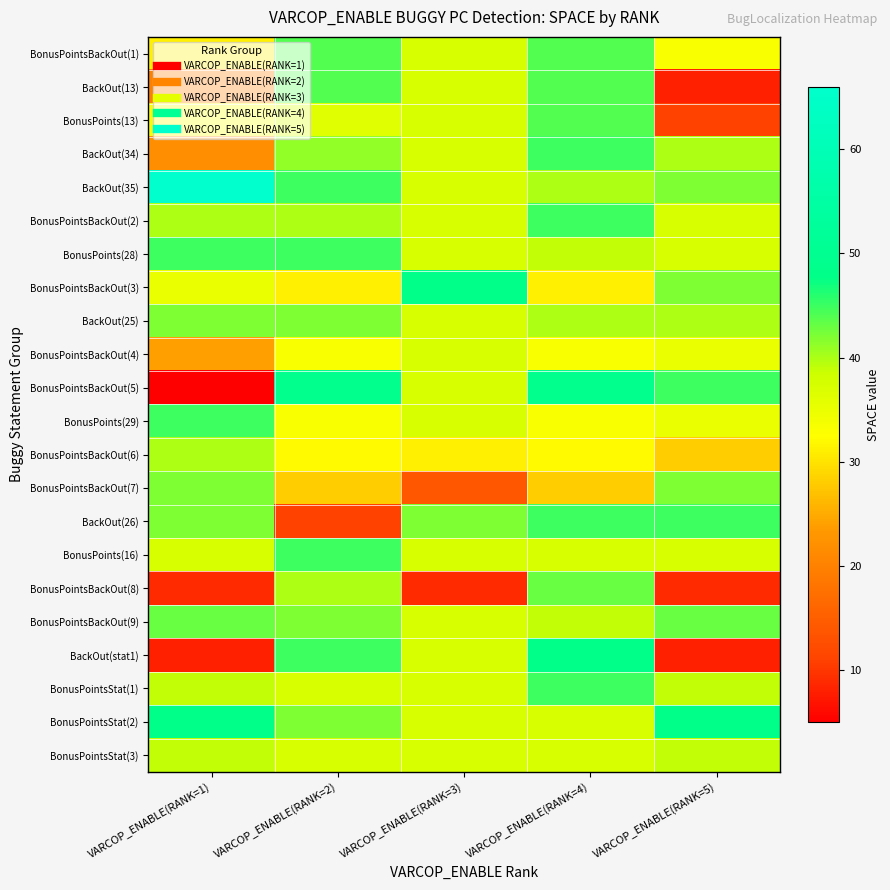

What is the smallest value displayed?

5